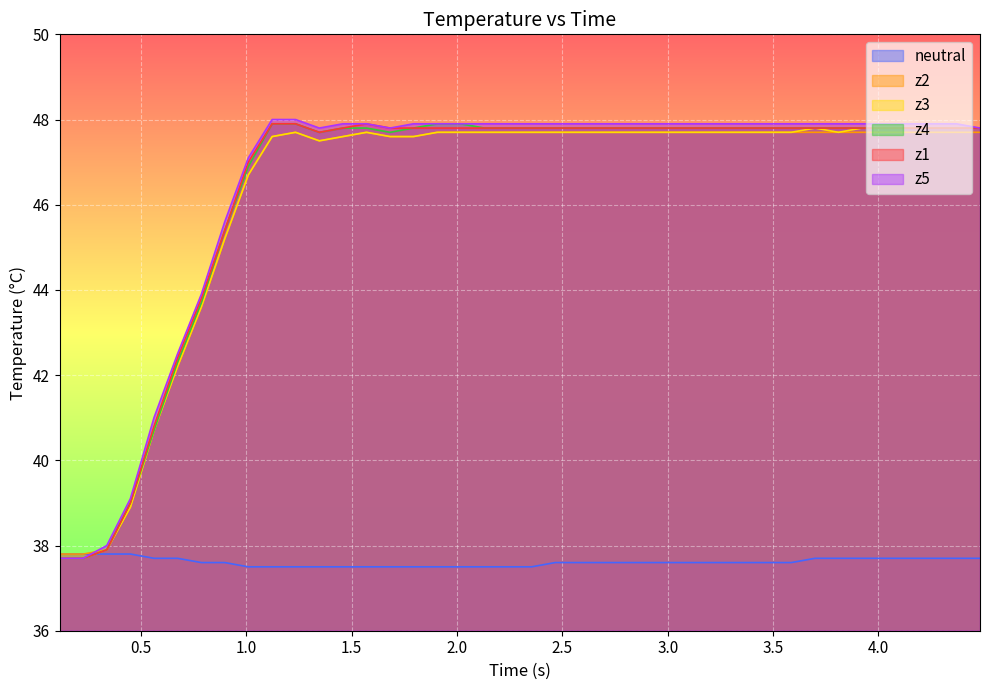

What is the minimum value shown in the chart?

37.5